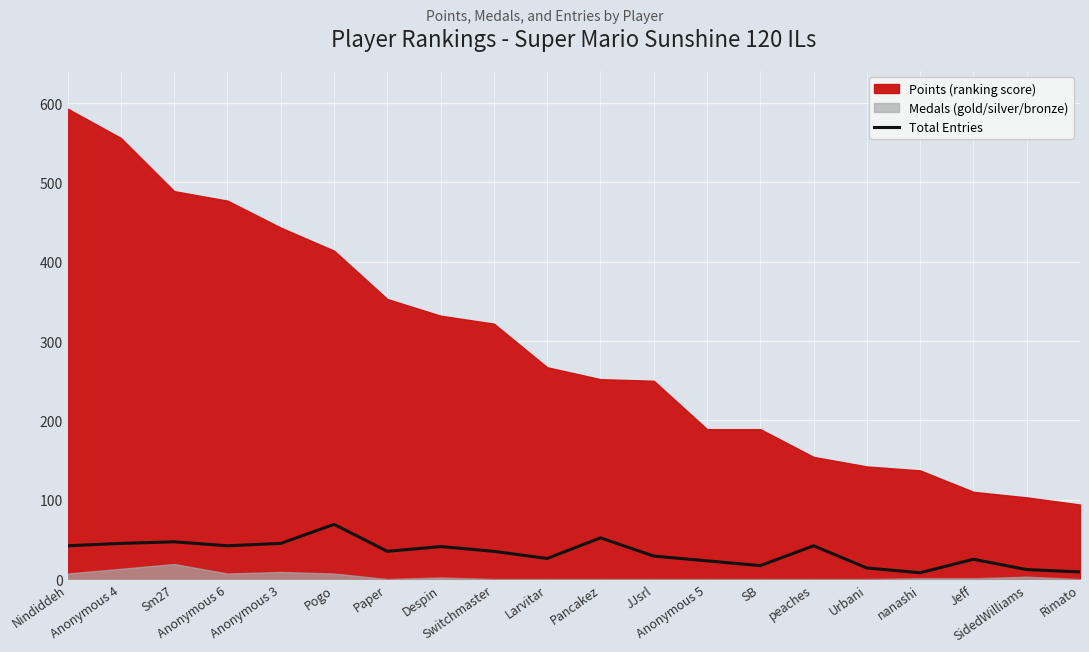

How many interior local valleys (lower than both neighbors) does the data have?

5